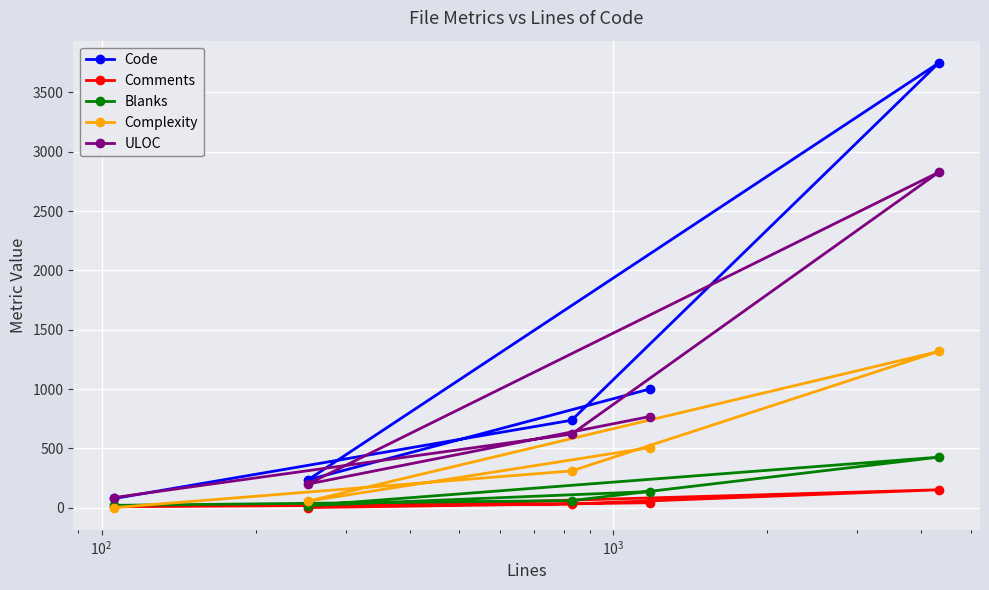

Reading left to right, what are all the values shown in this chart?

Code: 1000	234	3748	737	78
Comments: 42	1	151	32	8
Blanks: 136	18	426	60	20
Complexity: 506	55	1317	310	1
ULOC: 768	199	2827	620	86